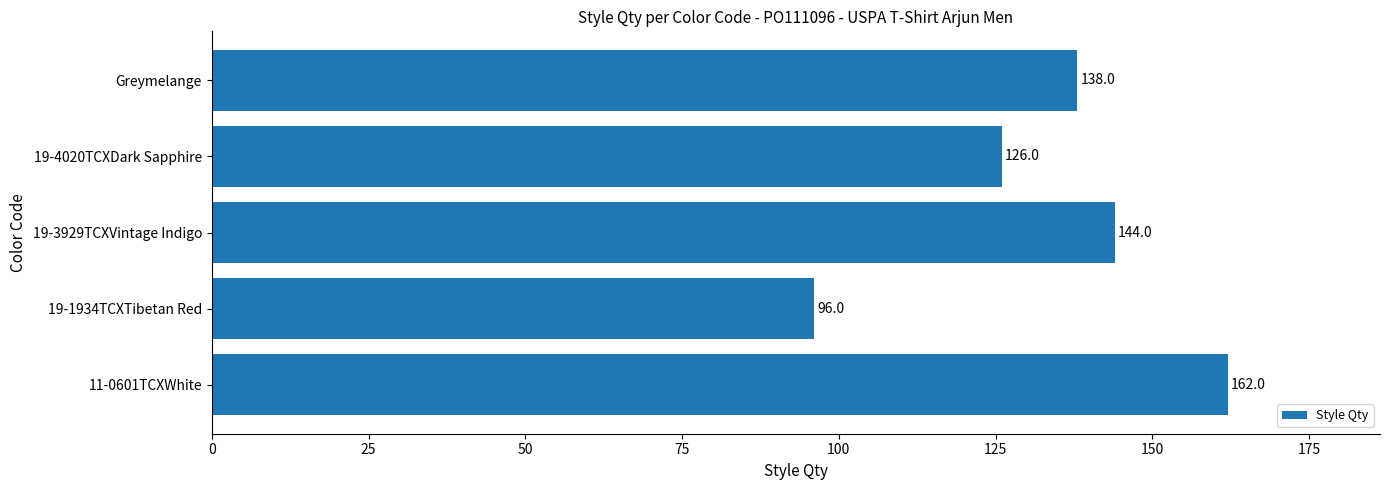

What is the difference between the maximum and minimum values?

66